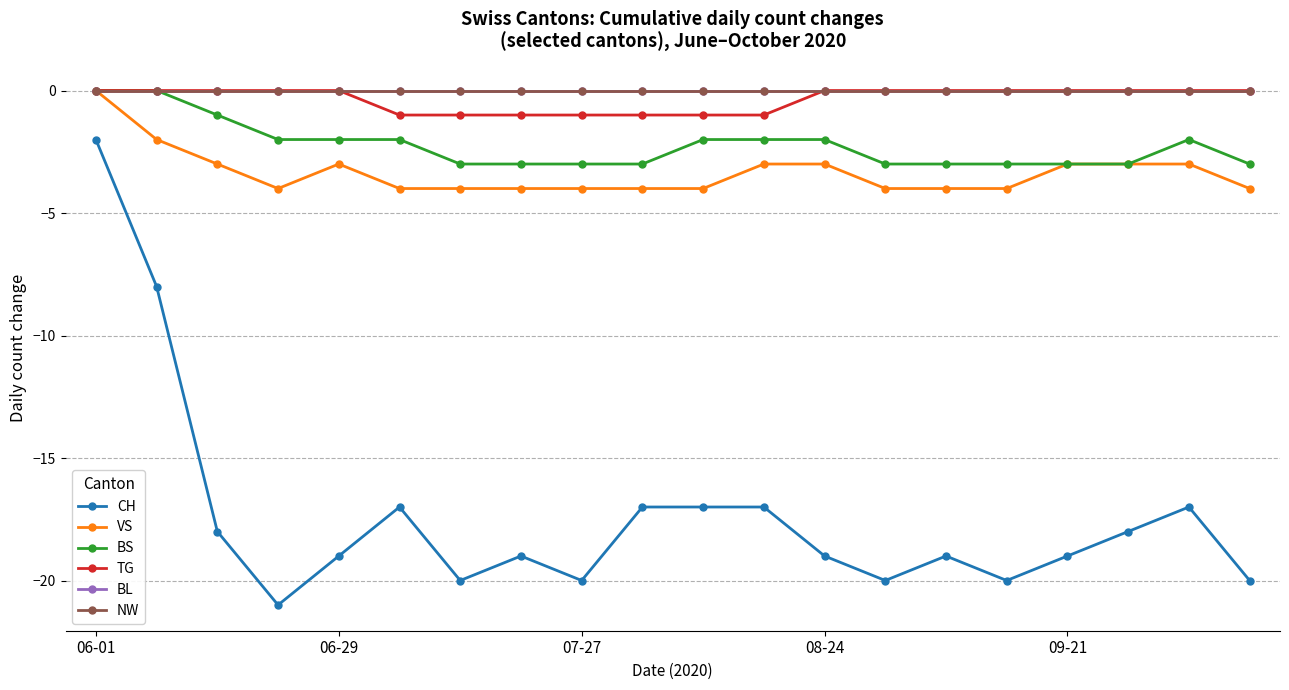

Is this an area chart (filled region under the line)?

No